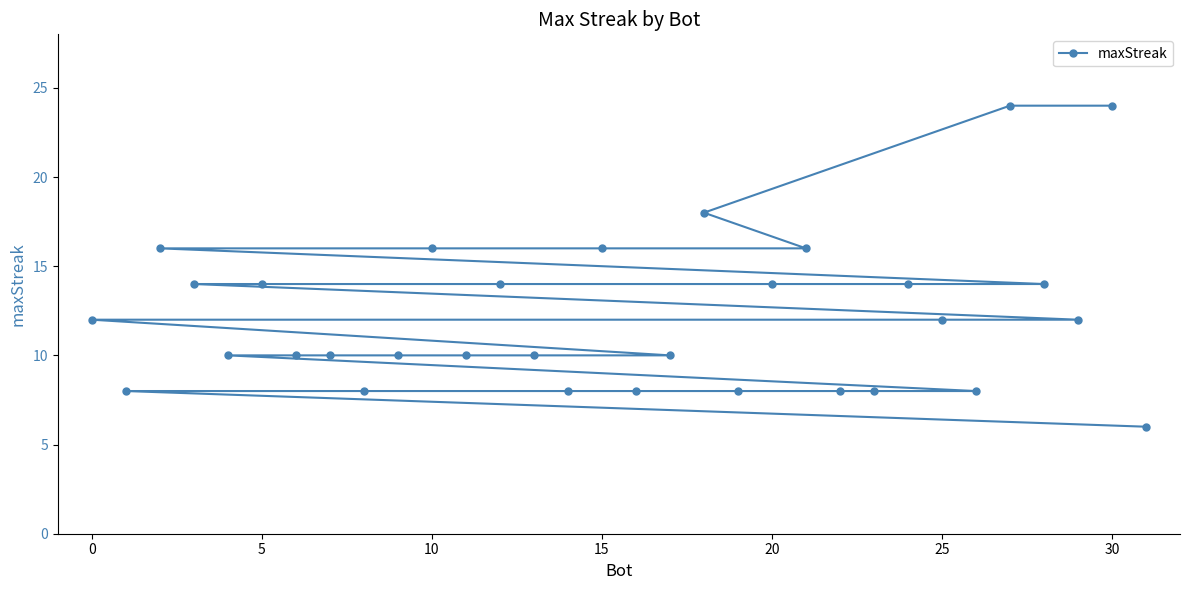

What is the greatest value displayed?

24